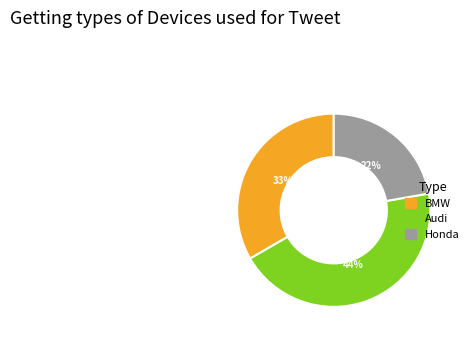

Approximately how many times larger is the value at Audi compared to Honda?

2.0